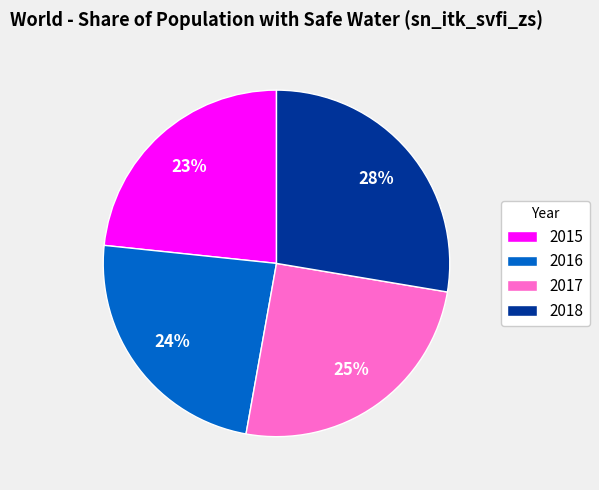

How many segments does this pie chart have?

4